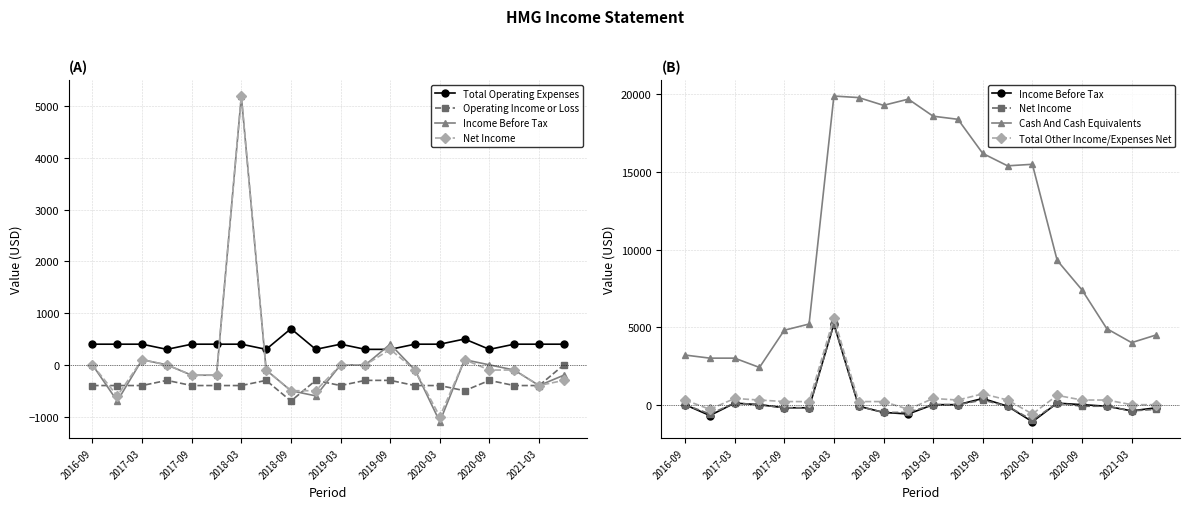

What is the lowest value of the Total Other Income/Expenses Net series?

-600